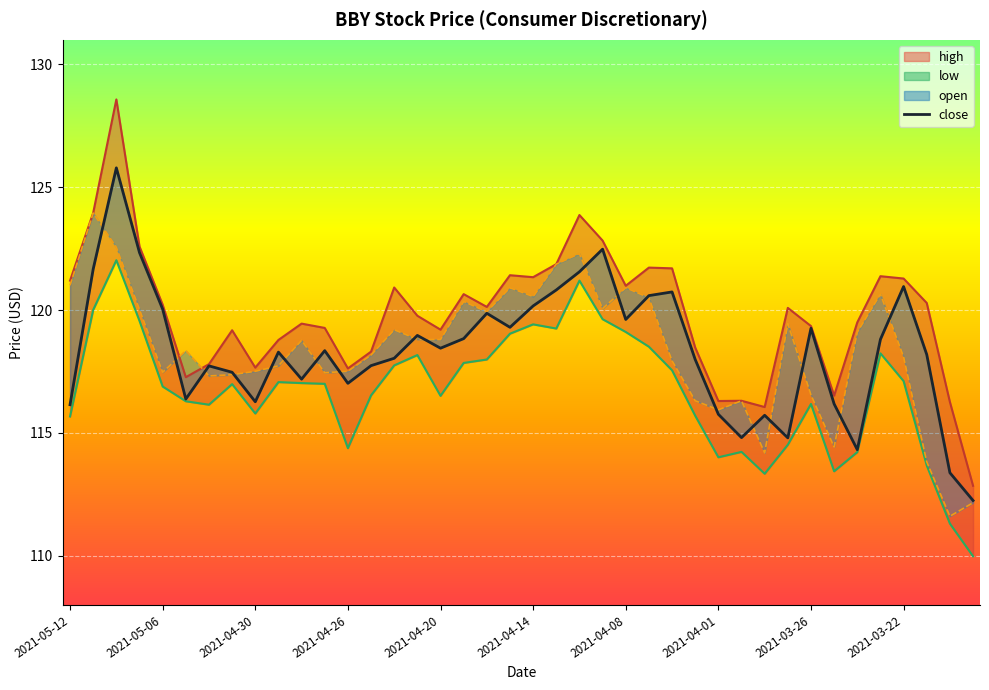

How many data points does each series have?

40